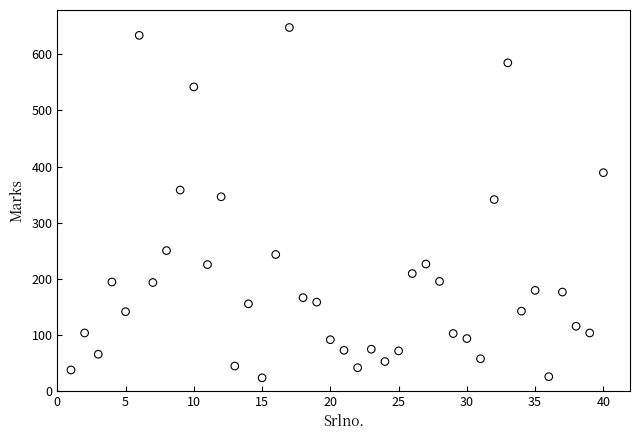

What is the range of X values (max minus min)?

39